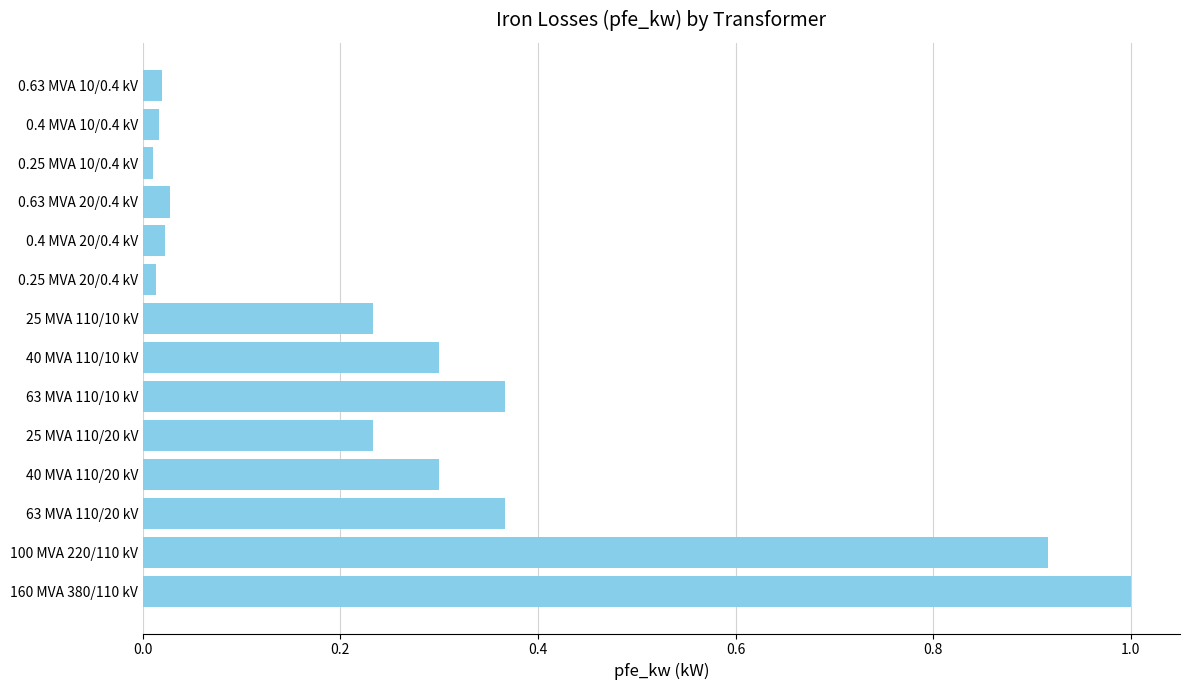

Which has a higher value, 100 MVA 220/110 kV or 0.4 MVA 20/0.4 kV?

100 MVA 220/110 kV